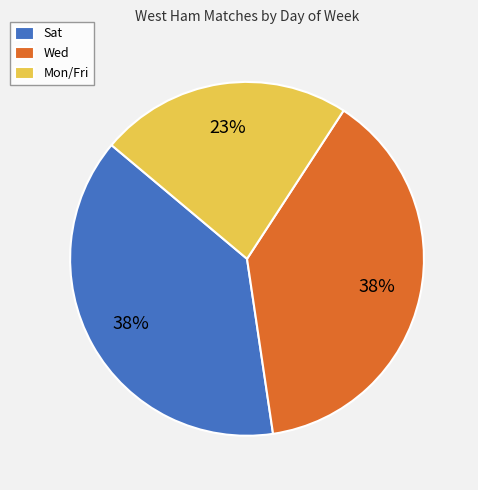

Which slice is the smallest?

Mon/Fri